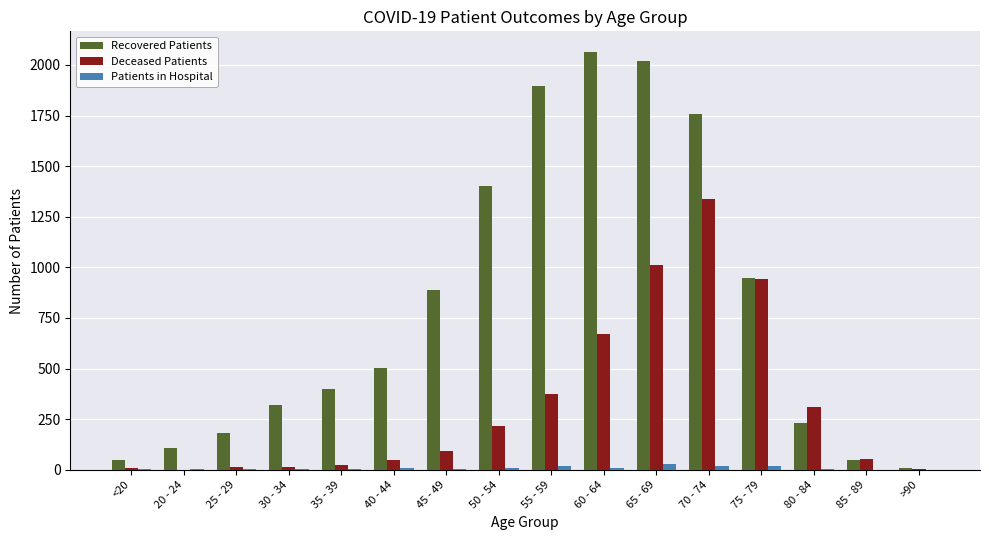

How many categories are shown in the chart?

16